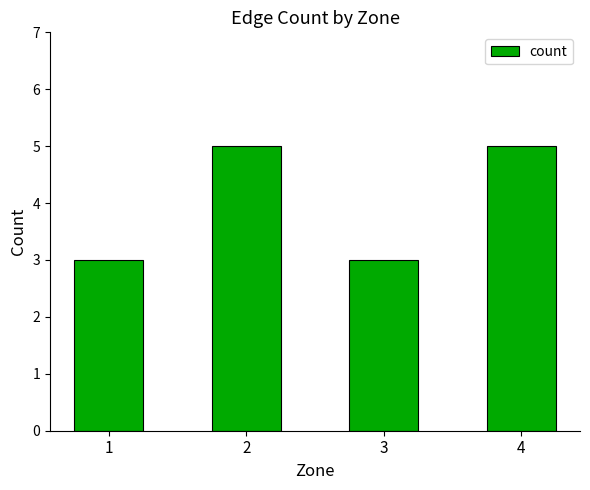

What is the smallest value displayed?

3